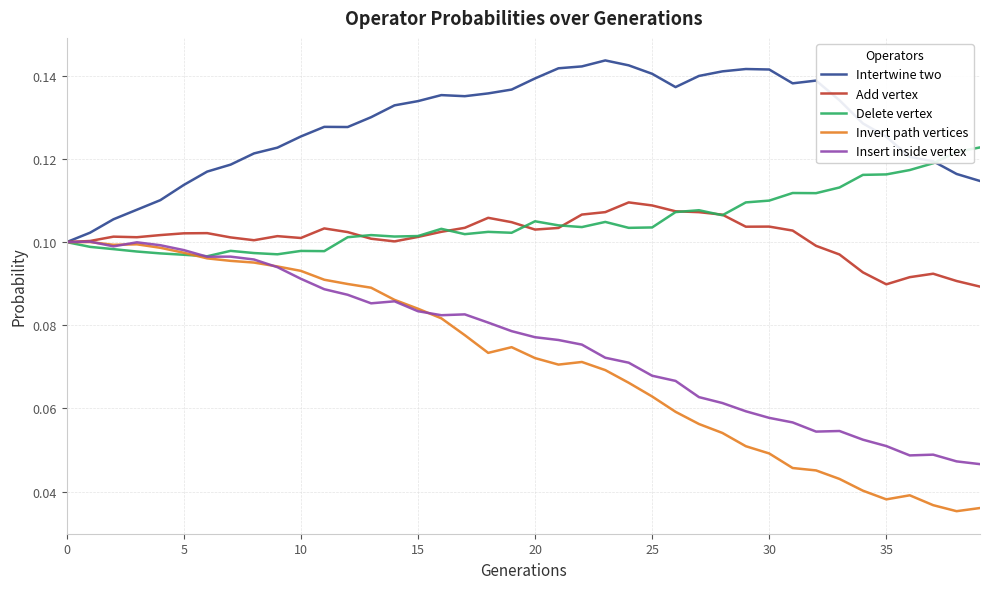

Which series has the widest spread of values?

Invert path vertices